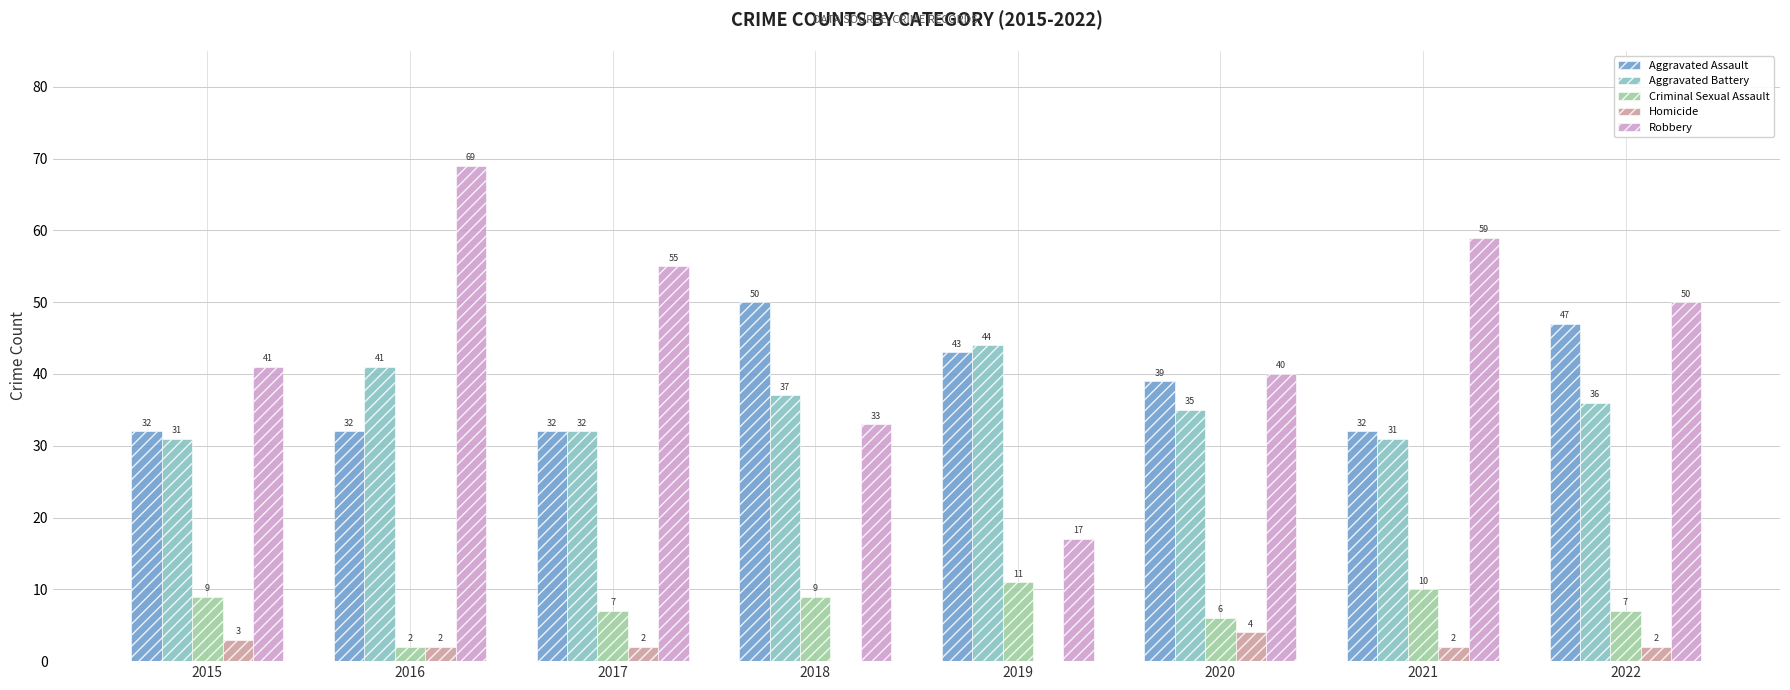

What is the total value across all series at 2019?

115